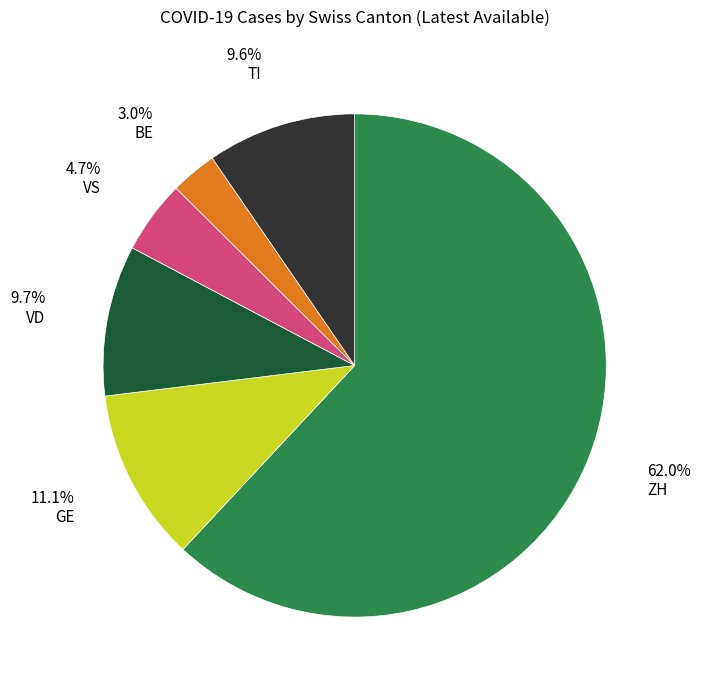

How many segments does this pie chart have?

6